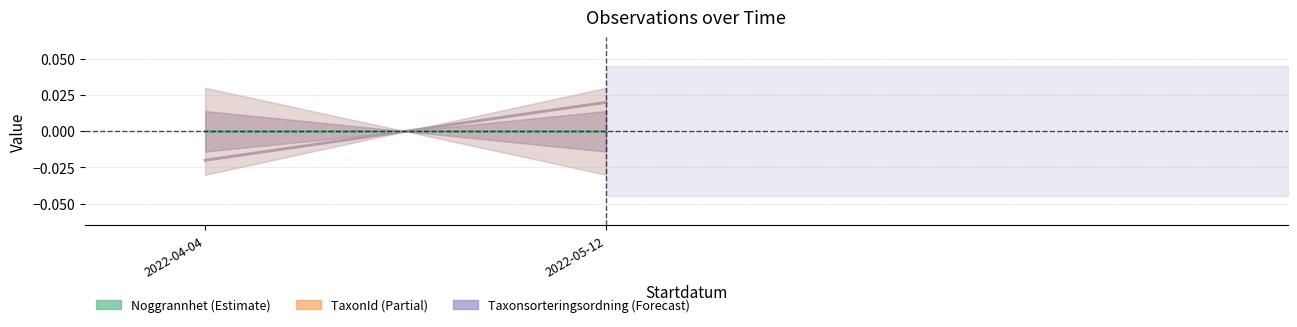

At how many categories does at least one series exceed 0?

1